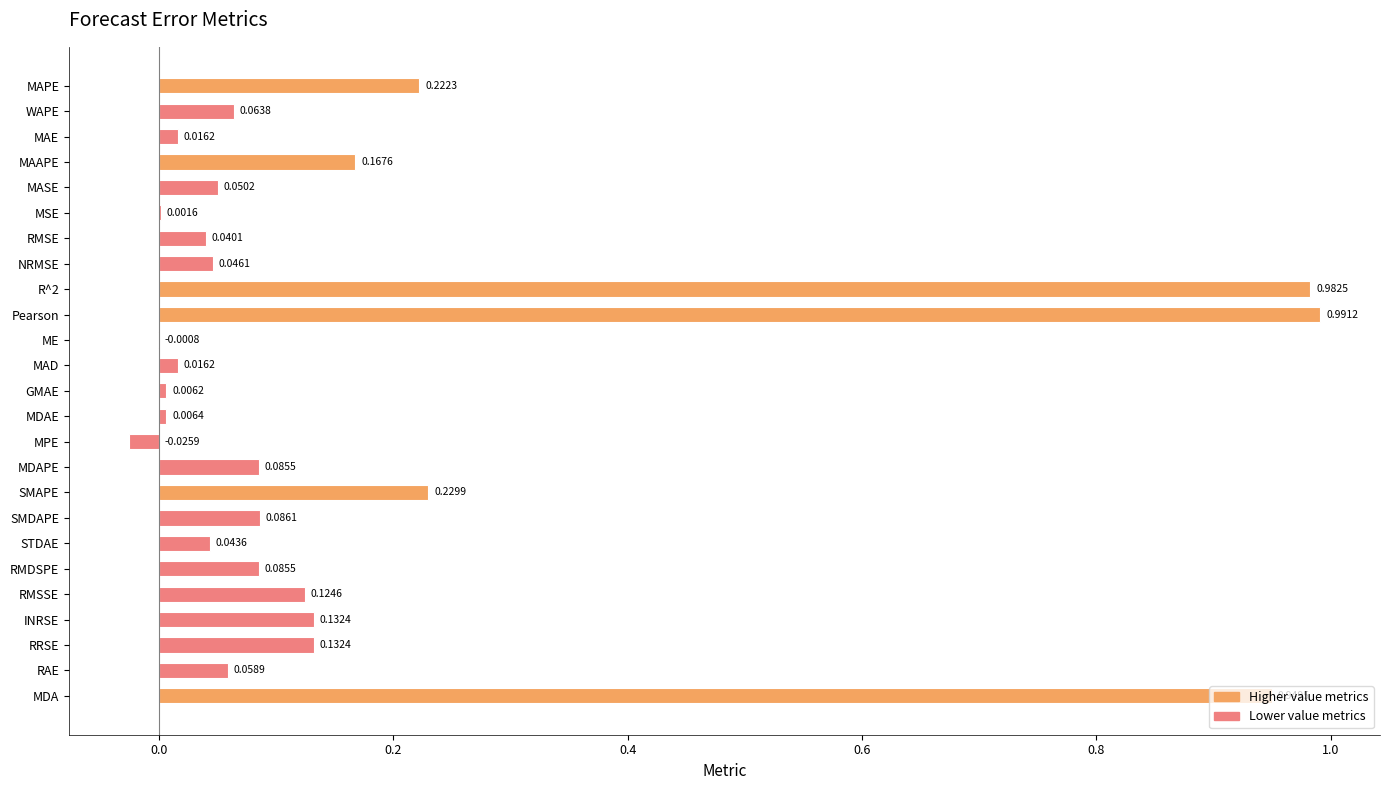

Are the bars horizontal?

Yes